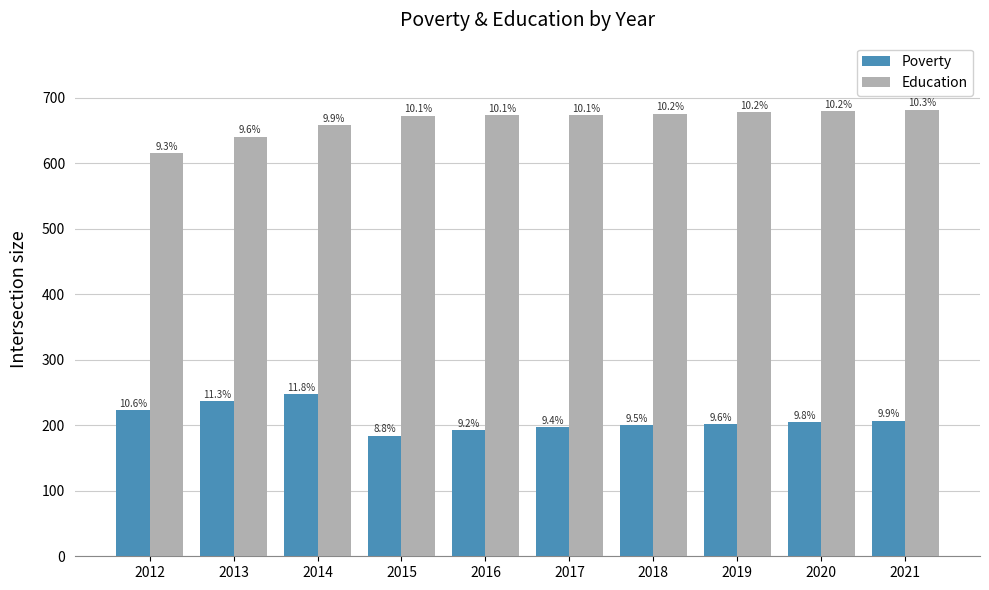

What is the difference between the maximum and minimum values in the Poverty series?

64